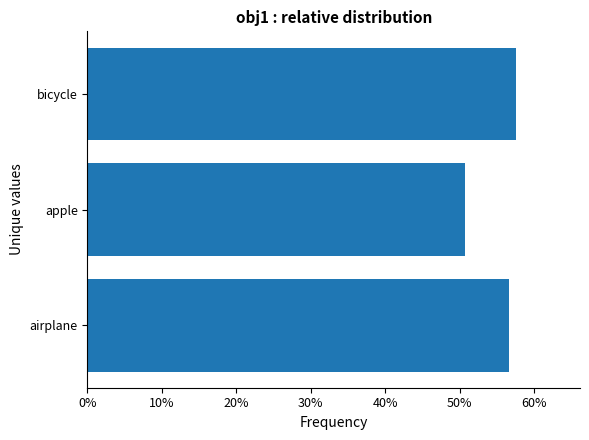

List the labels in order of value, largest first.

bicycle, airplane, apple